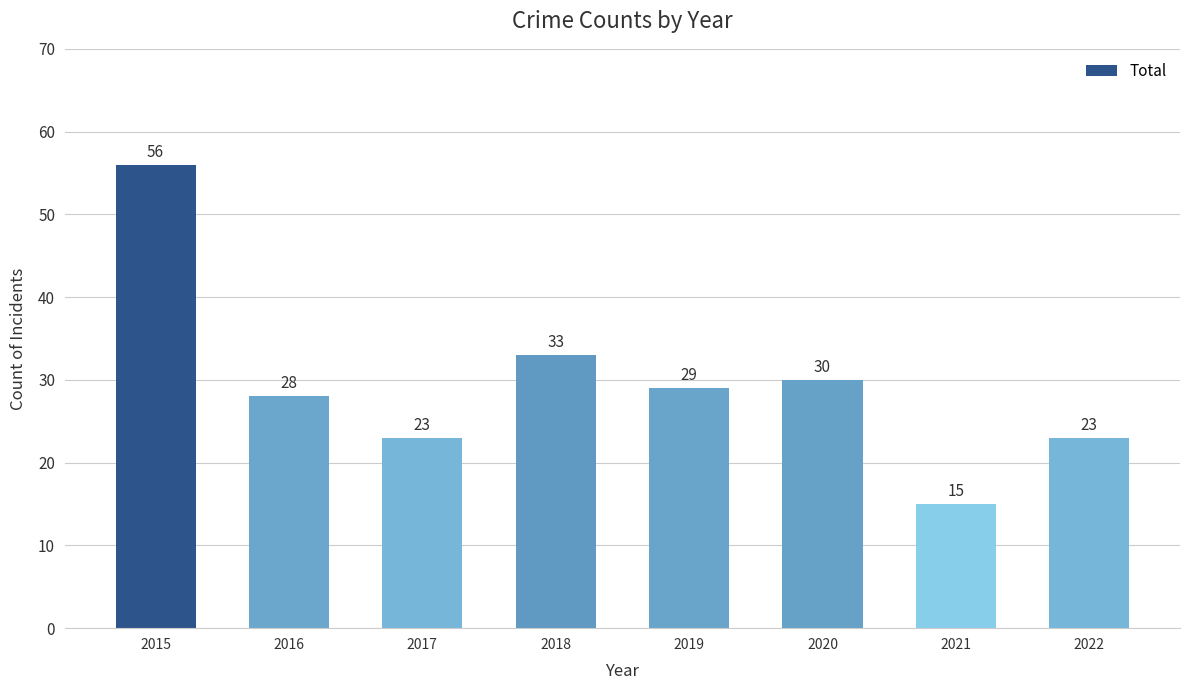

Does the chart contain stacked bars?

No